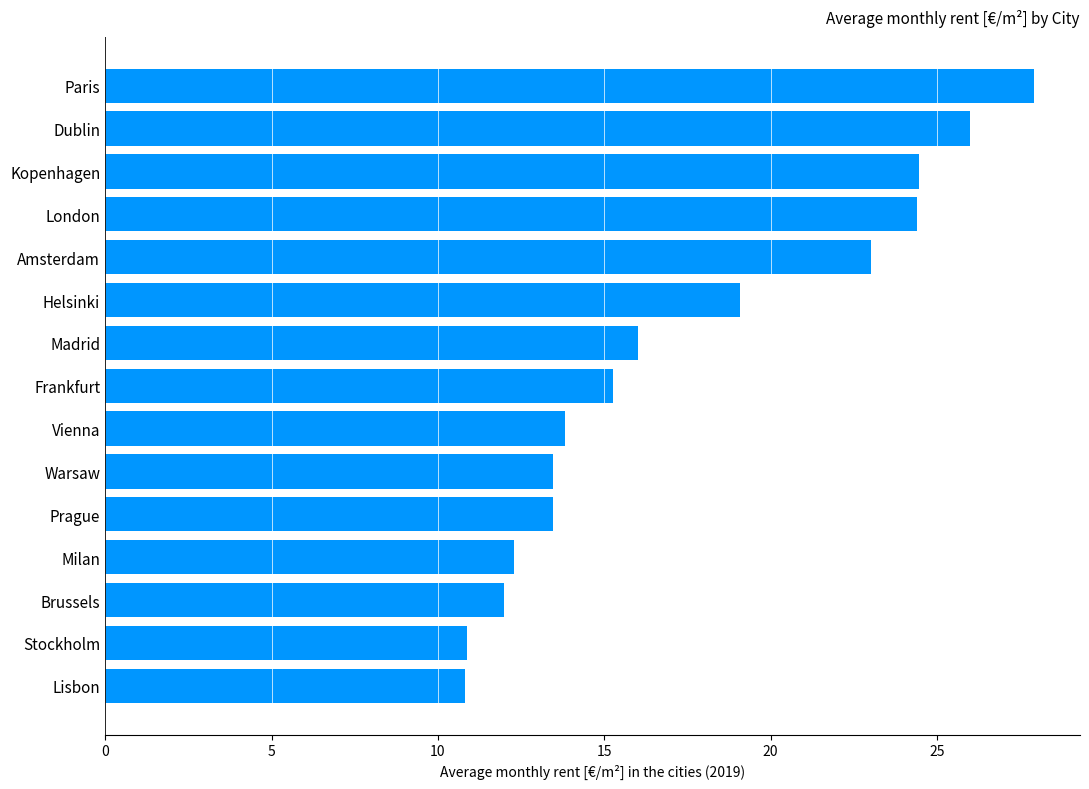

What is the average value?

17.5